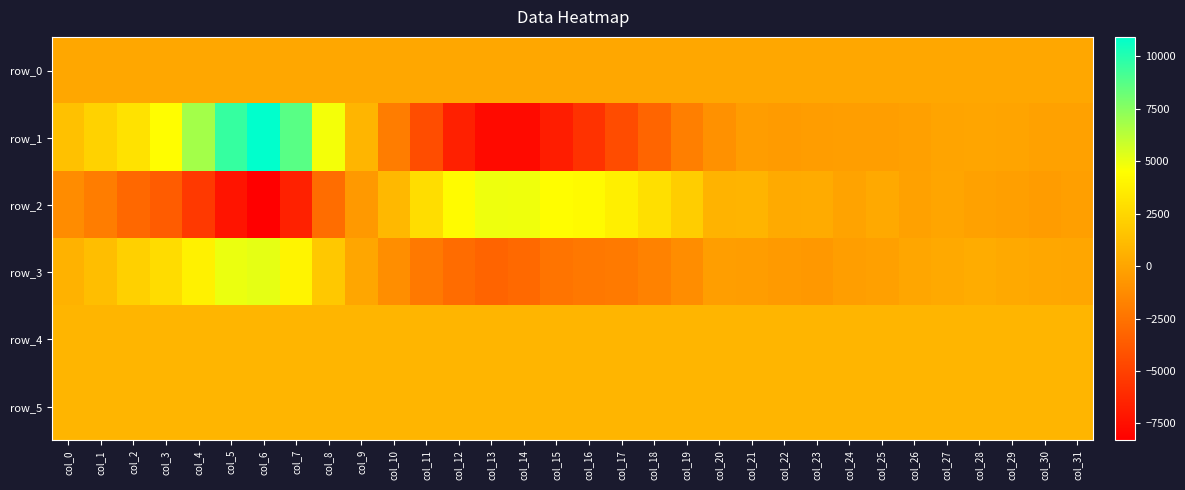

The row_4 series shows 826.0 at col_27. True or false?

True